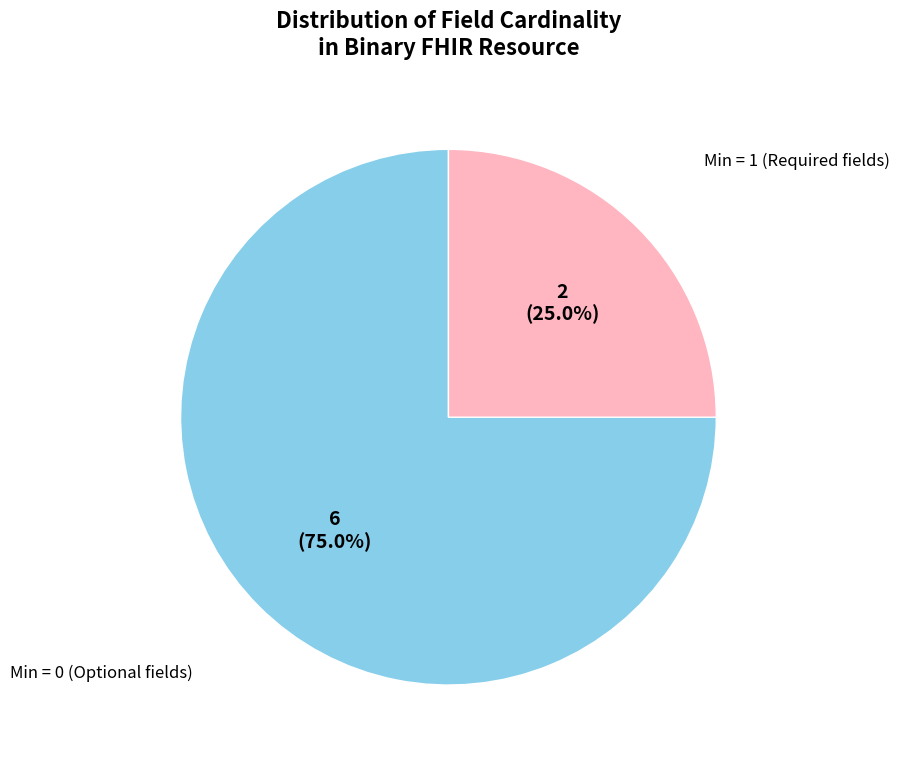

Which category accounts for the majority?

Min = 0 (Optional fields)